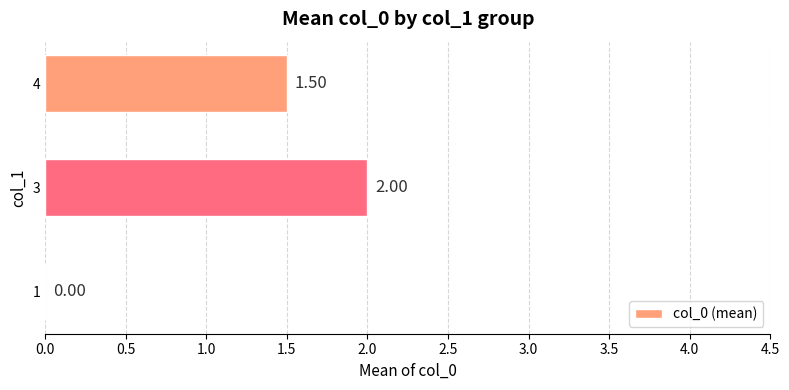

What is the change in value from 1 to 4?

+1.5